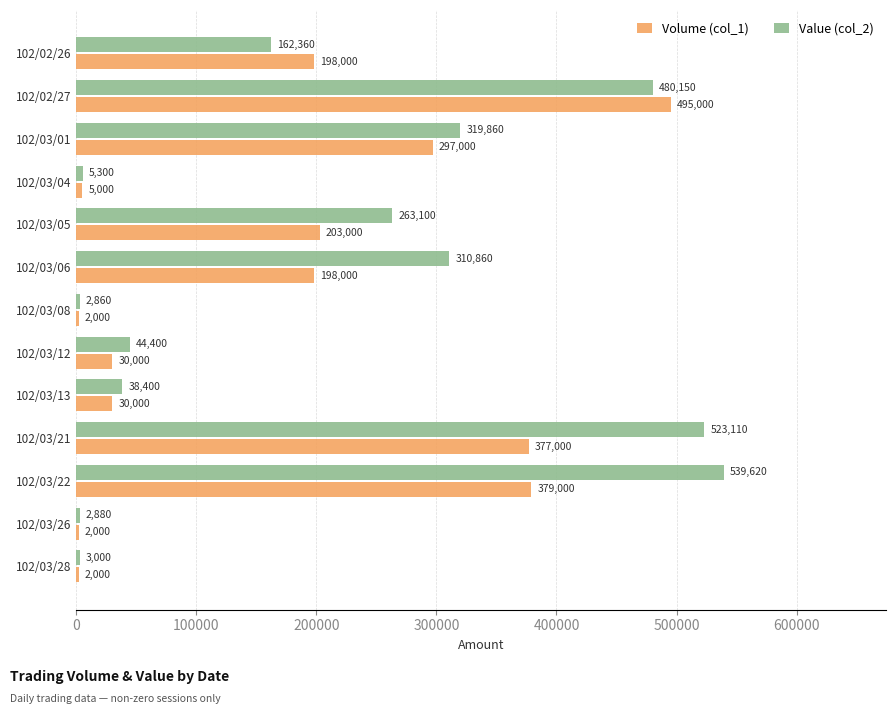

True or false: Volume (col_1) has a value of 5000 at 102/03/04.

True